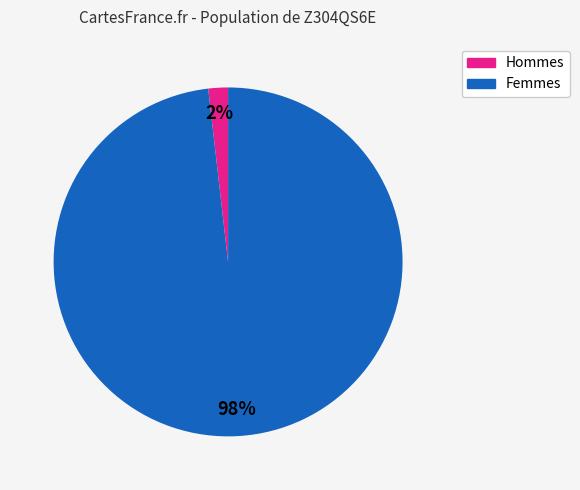

Does any single category account for the majority?

Yes